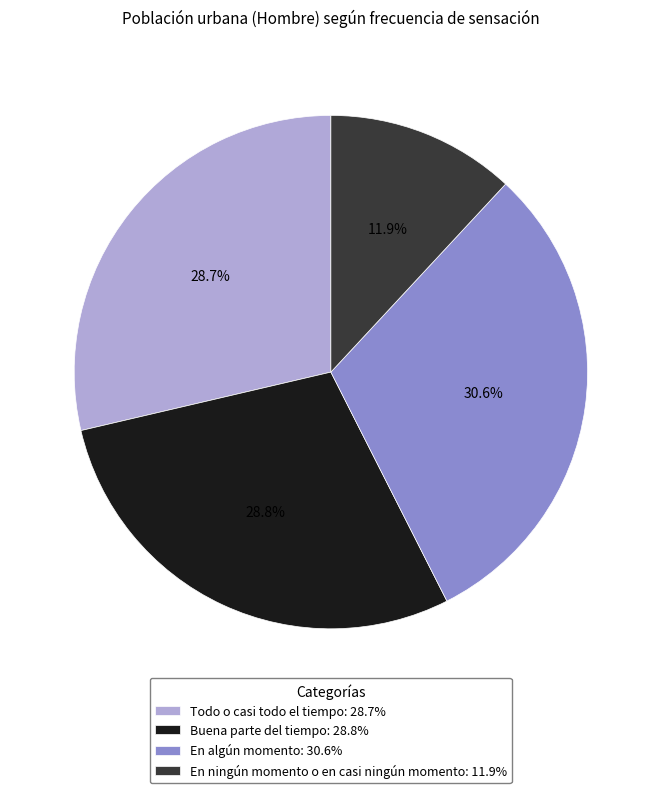

To the nearest percent, what is the difference between the largest and smallest slice percentages?

19%